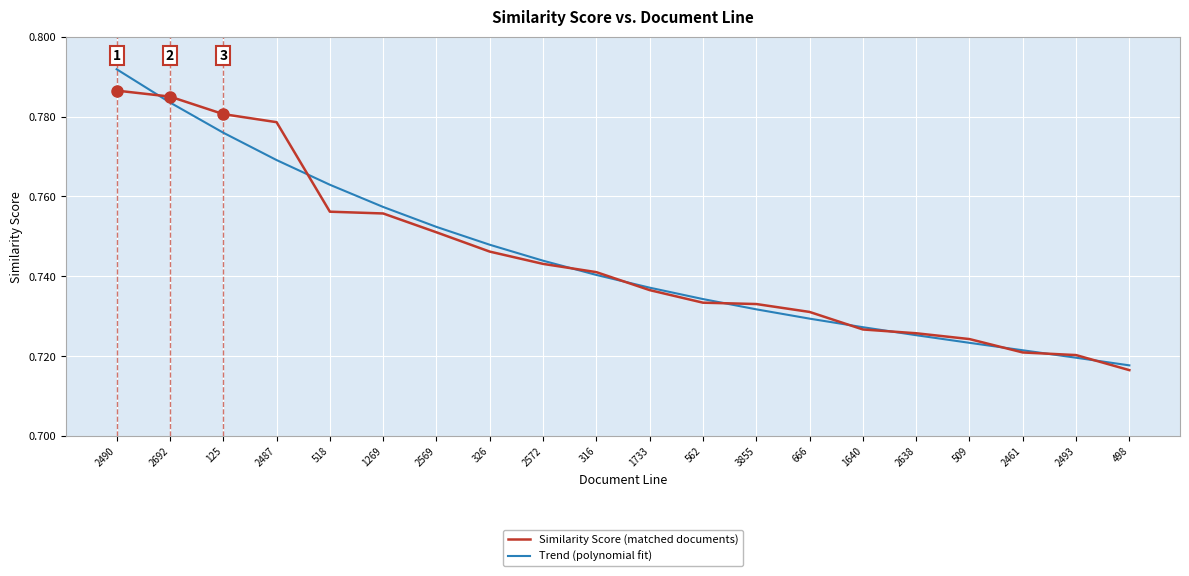

Which category has the lowest value in the Similarity Score (matched documents) series?

498